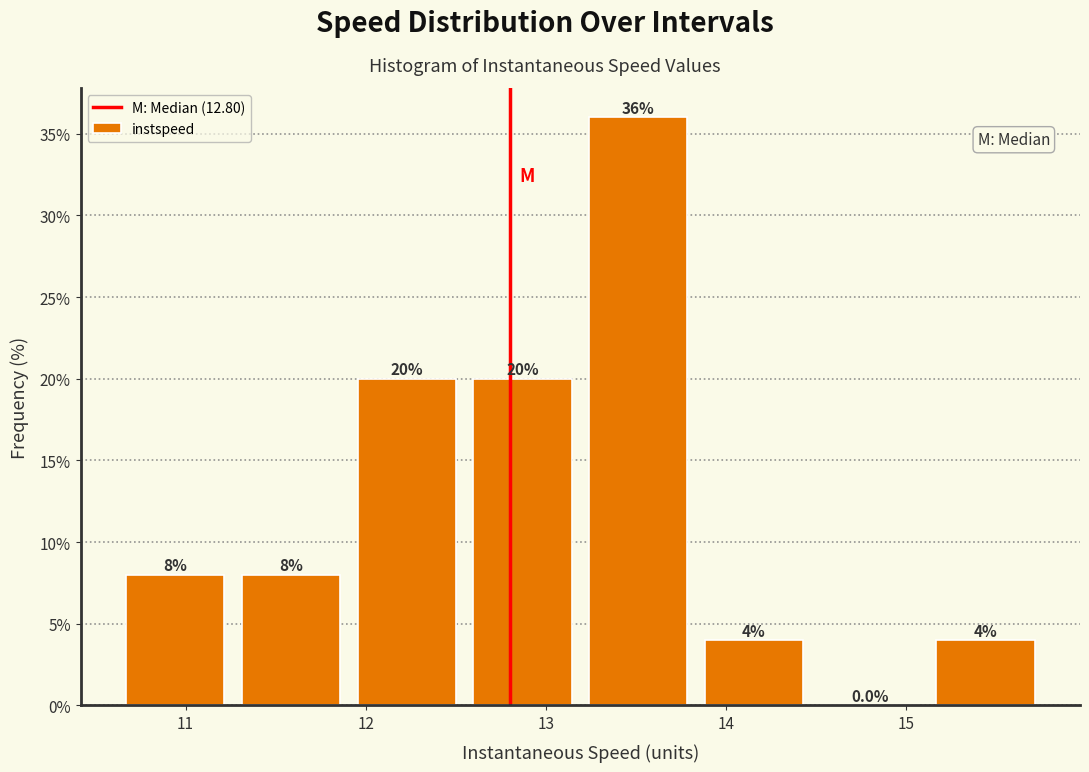

How tall is the bar that spans 13.2 to 13.8 on the x-axis? The bar edges are not printed on the chart, so give them approximately, as read against the axis.

36.0